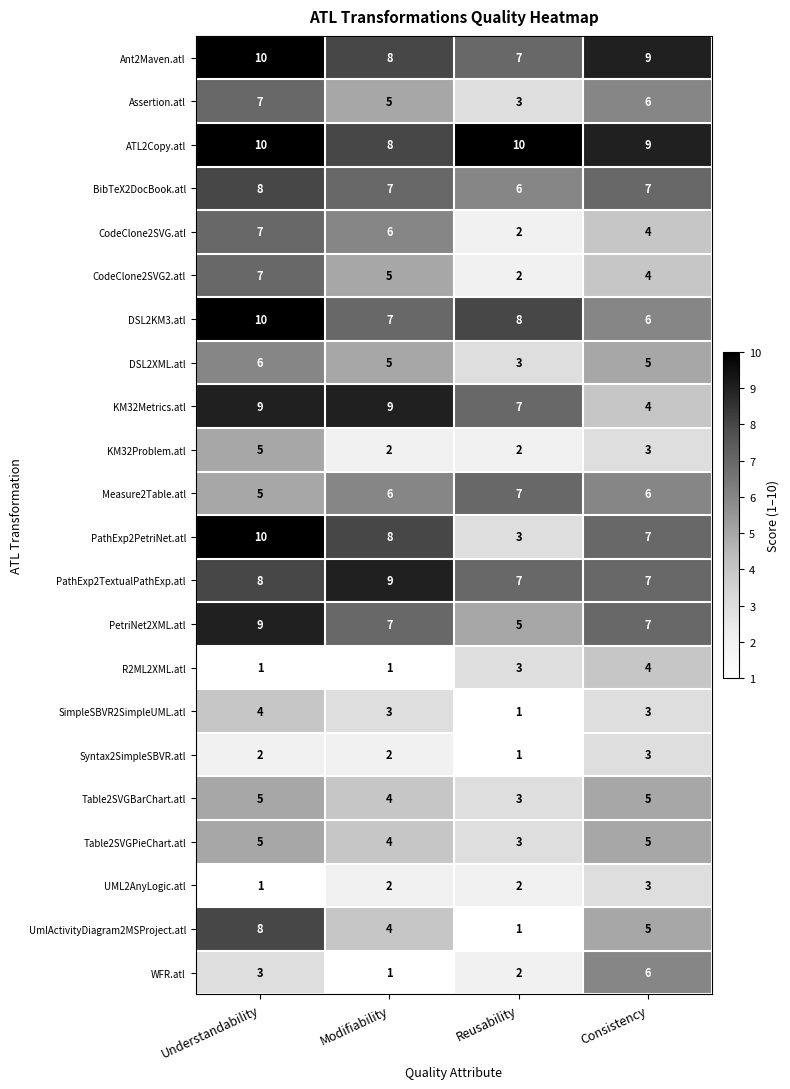

Between Understandability and Modifiability, which series saw the biggest shift?

UmlActivityDiagram2MSProject.atl